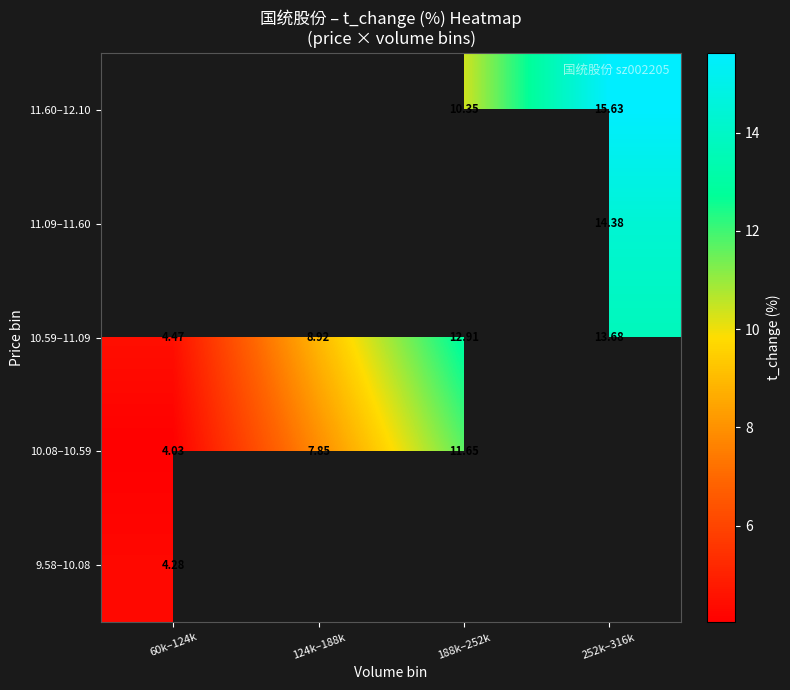

At which category does the chart reach its minimum across all series?

60k–124k